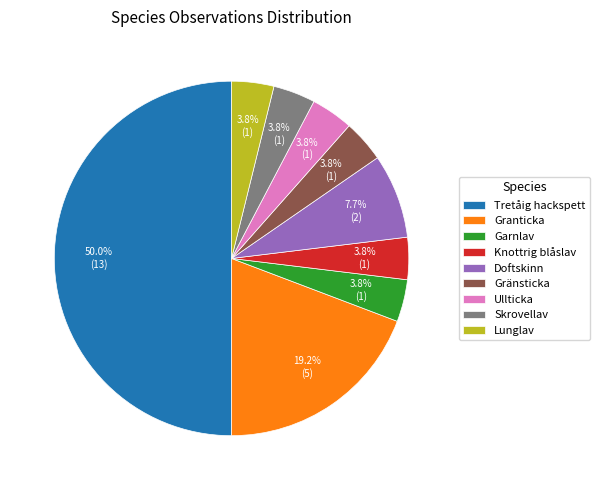

What is the ratio of the value at Doftskinn to the value at Granticka?

0.4